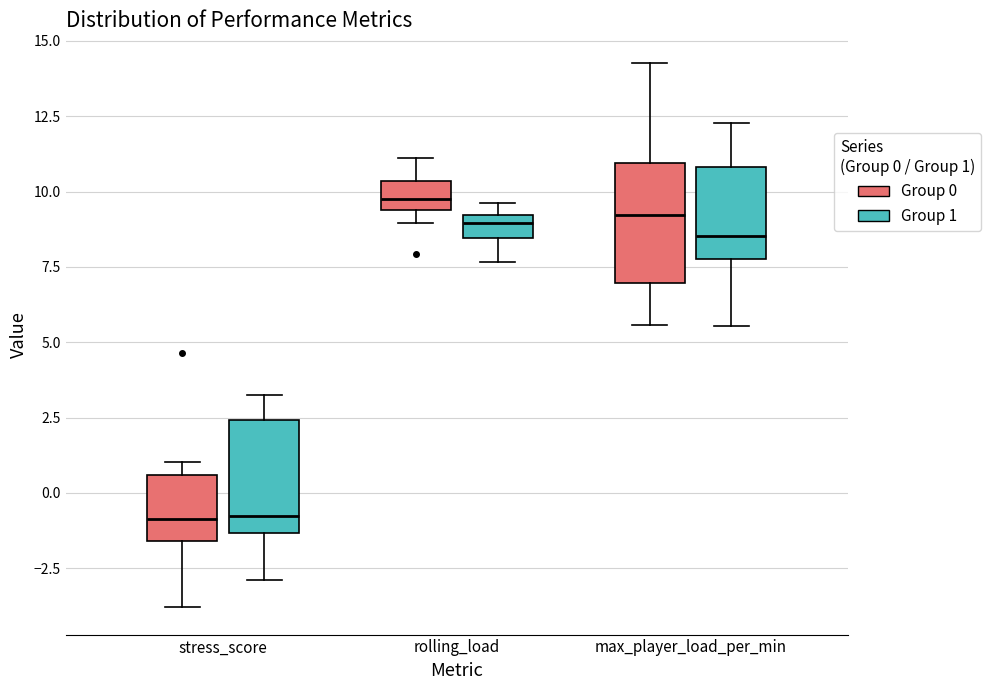

Which box has the highest median line?

rolling_load (Group 0)